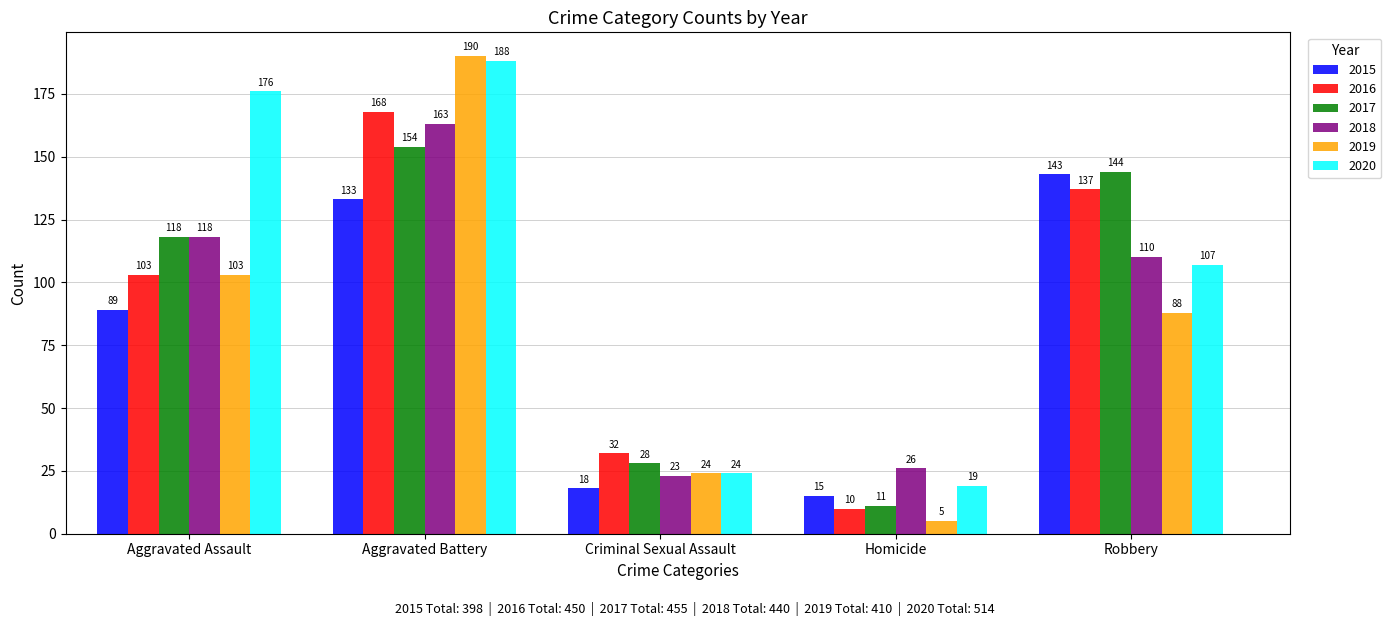

At which label is 2019 closest to 97?

Aggravated Assault